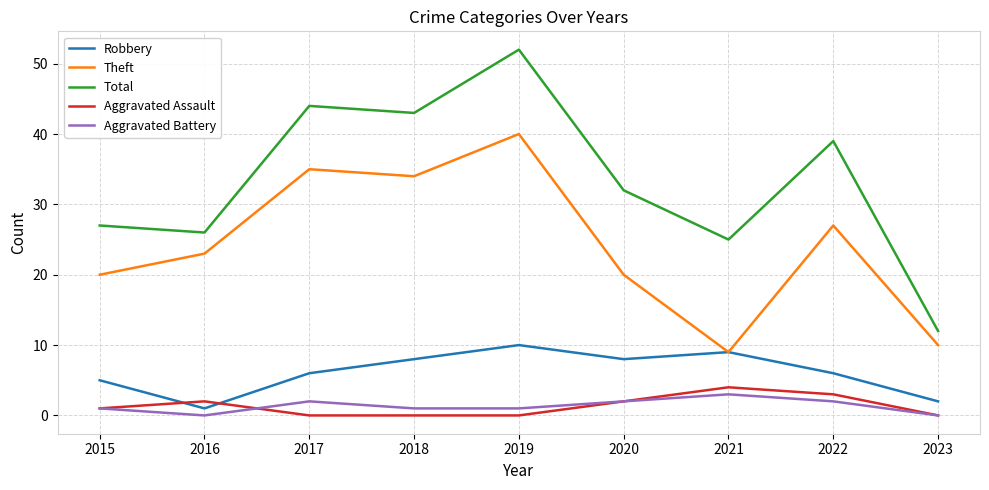

What is the spread (max minus min) of values at 2017?

44